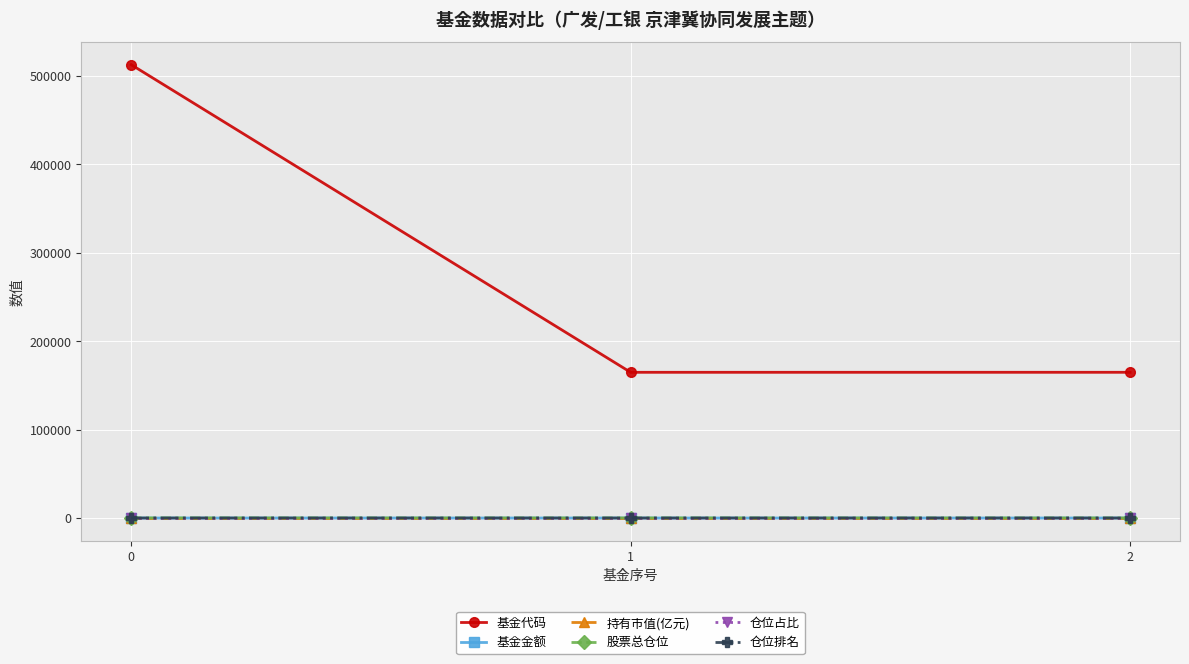

What is the value of the 仓位占比 point at the 2nd from the left?

3.0